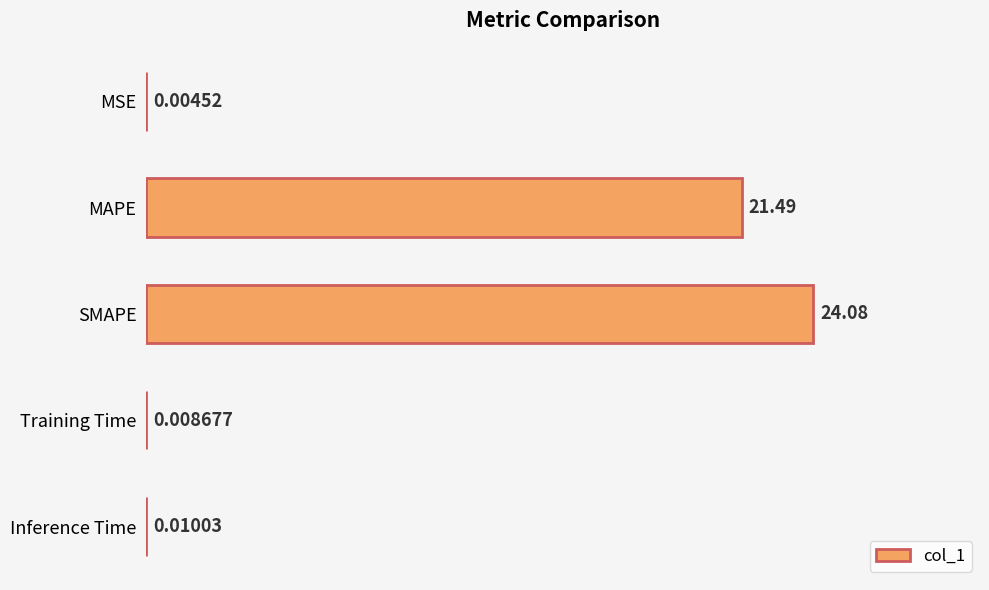

What is the sum of the values at MAPE and MSE?

21.5